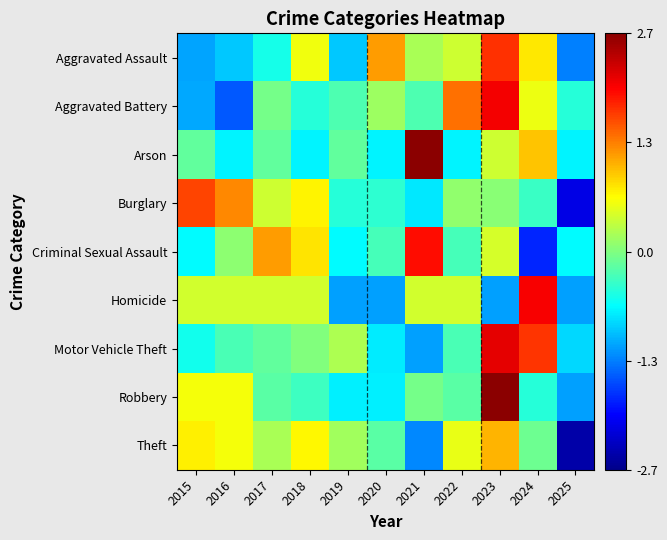

How many categories are shown in the chart?

11